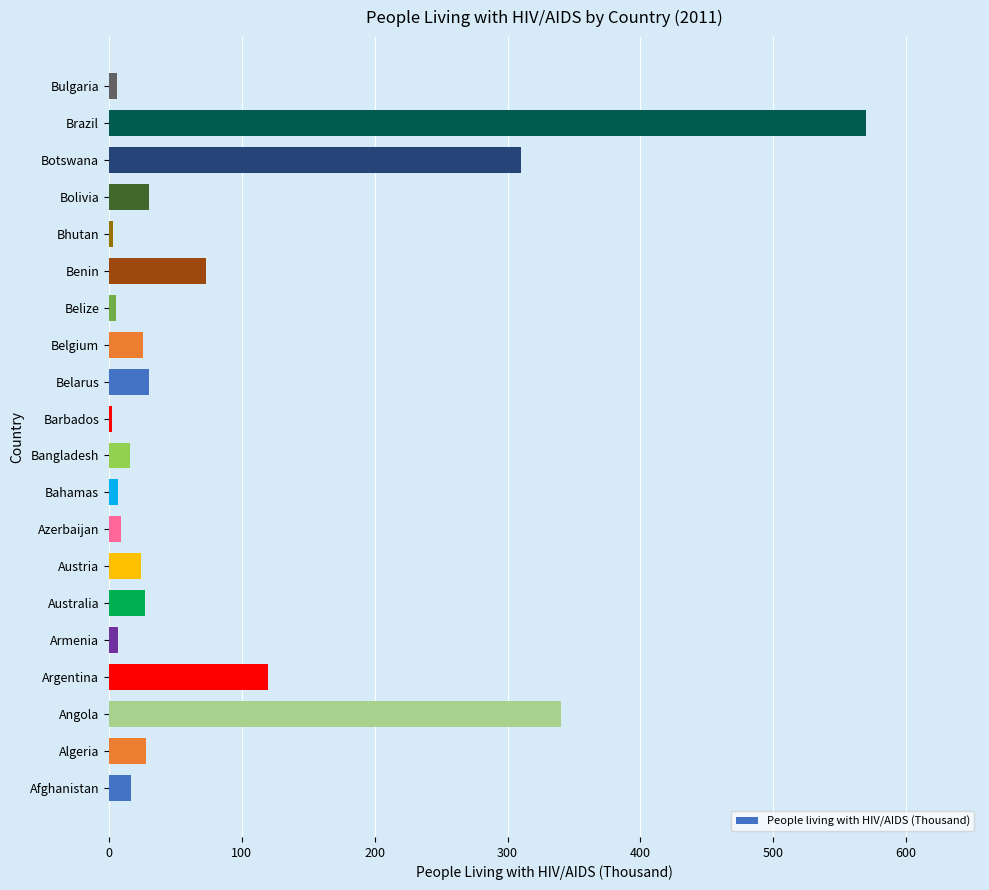

The chart shows a value of 26 at Belgium. True or false?

True